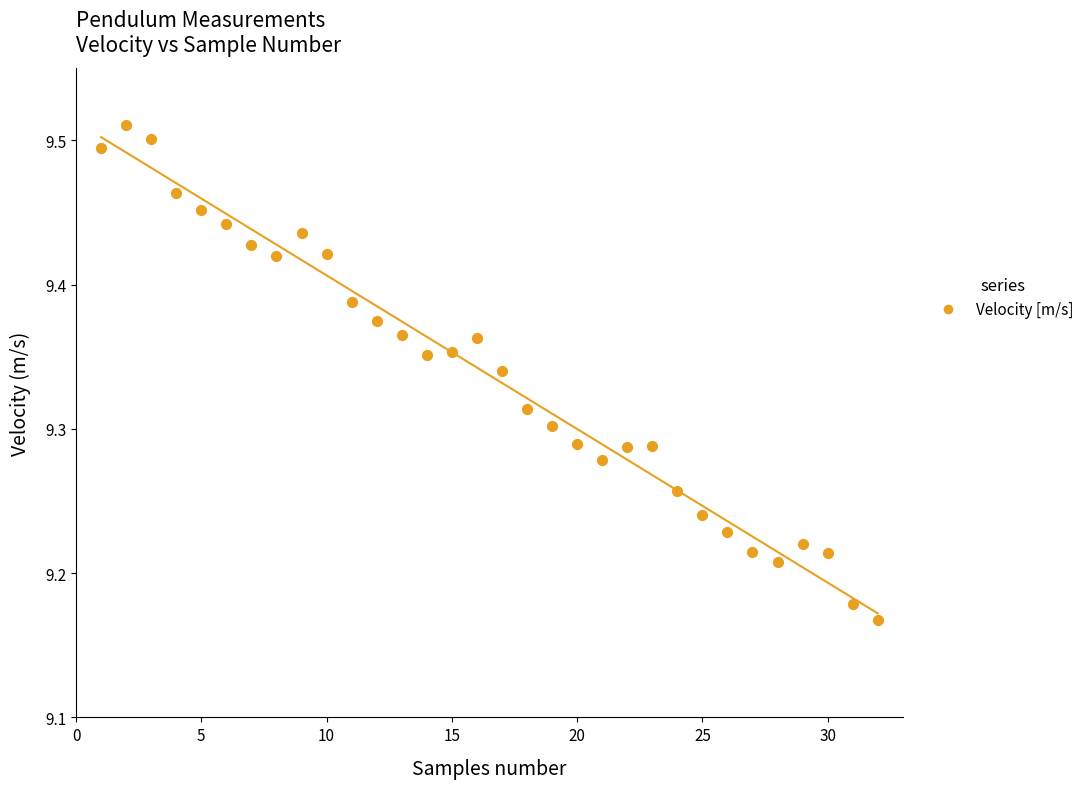

What is the range of Y values (max minus min)?

0.3